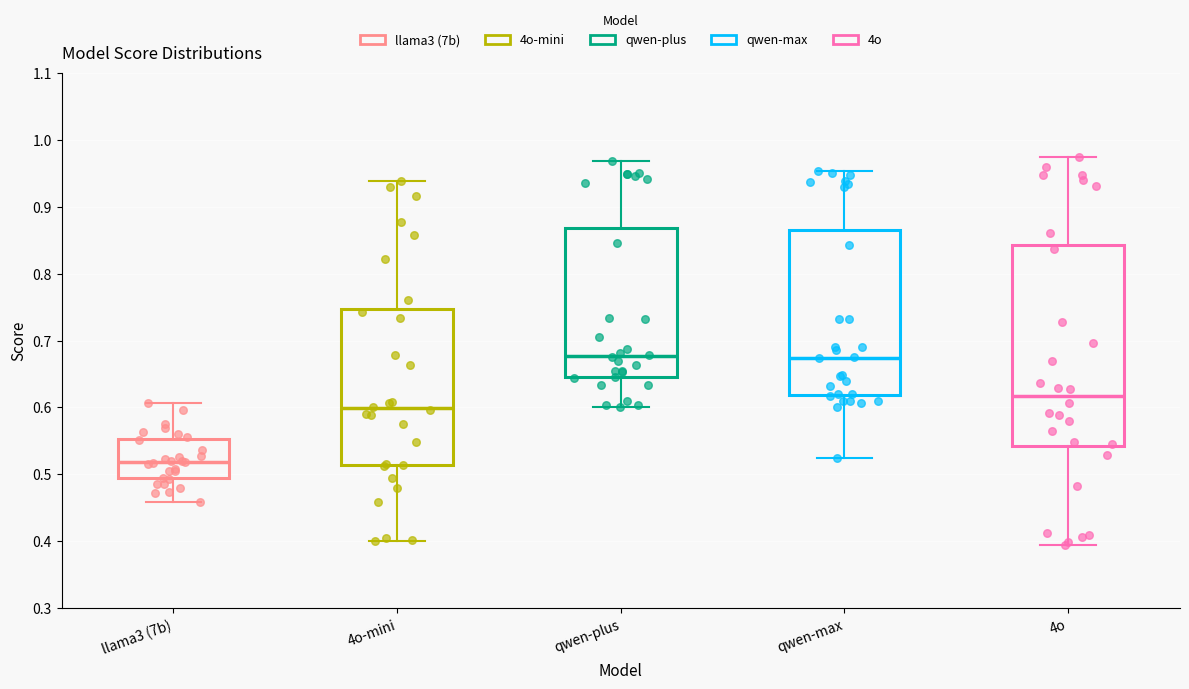

Reading left to right, read every box against the y-axis: the position of its median line, the range the box covers, and the ends of its whiskers. The values are not printed on the chart, so give them approximately, as read against the axis.

llama3 (7b): median 0.52, box 0.49 to 0.55, whiskers 0.46 to 0.61
4o-mini: median 0.60, box 0.51 to 0.75, whiskers 0.40 to 0.94
qwen-plus: median 0.68, box 0.64 to 0.87, whiskers 0.60 to 0.97
qwen-max: median 0.67, box 0.62 to 0.86, whiskers 0.52 to 0.95
4o: median 0.62, box 0.54 to 0.84, whiskers 0.39 to 0.97